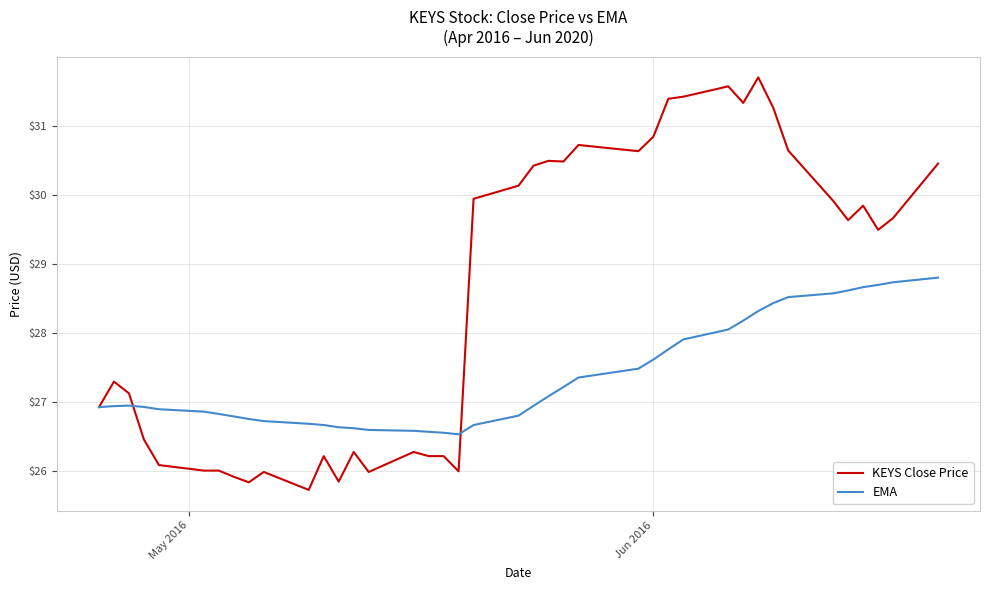

What is the maximum value for KEYS Close Price?

31.7